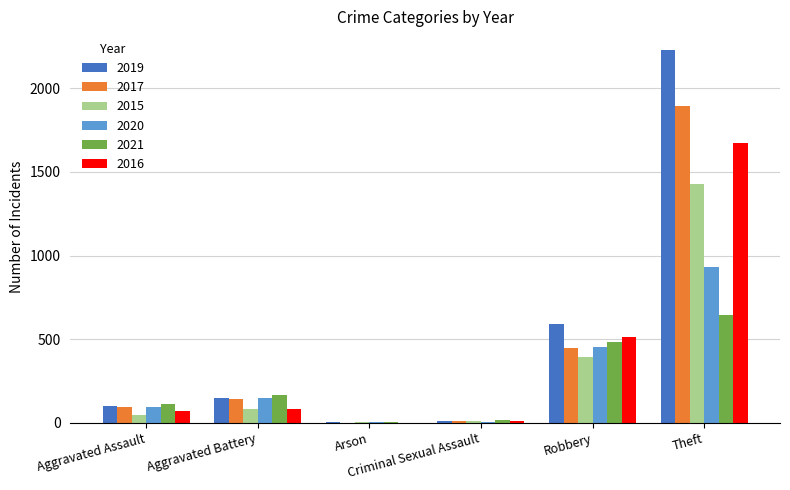

How many distinct data groups are displayed?

6